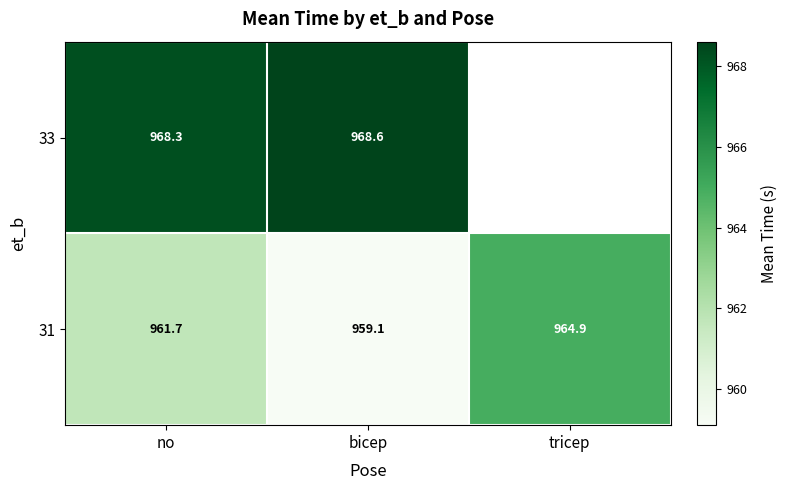

What is the highest value of the 31 series?

964.9